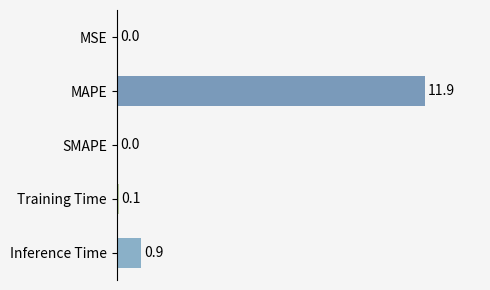

What is the maximum value shown in the chart?

11.9